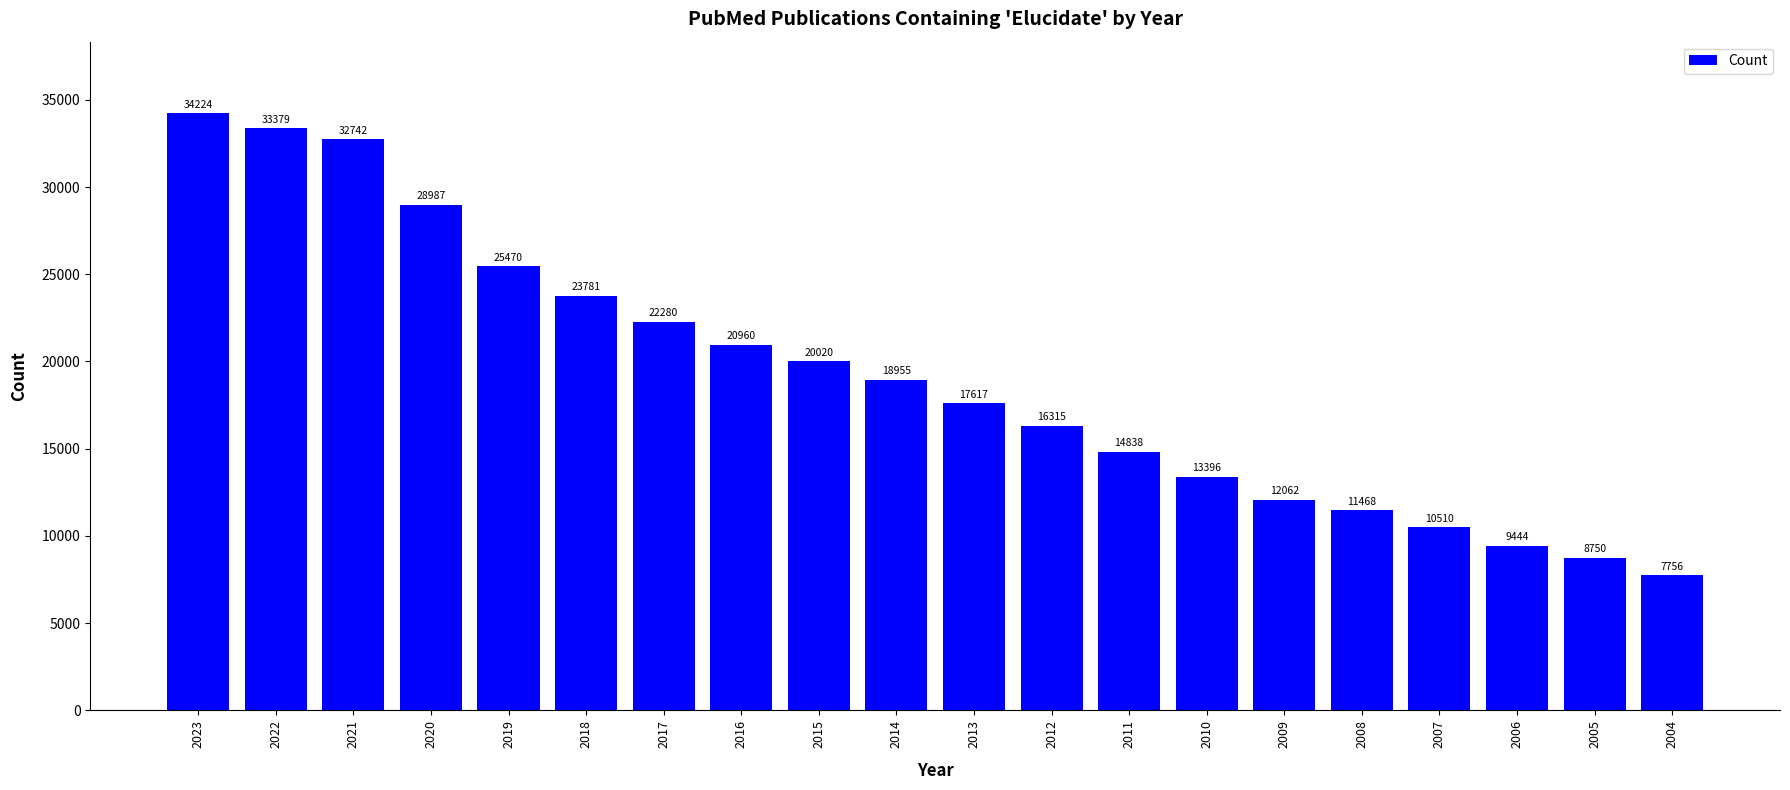

At which label does the data first exceed 18955?

2023